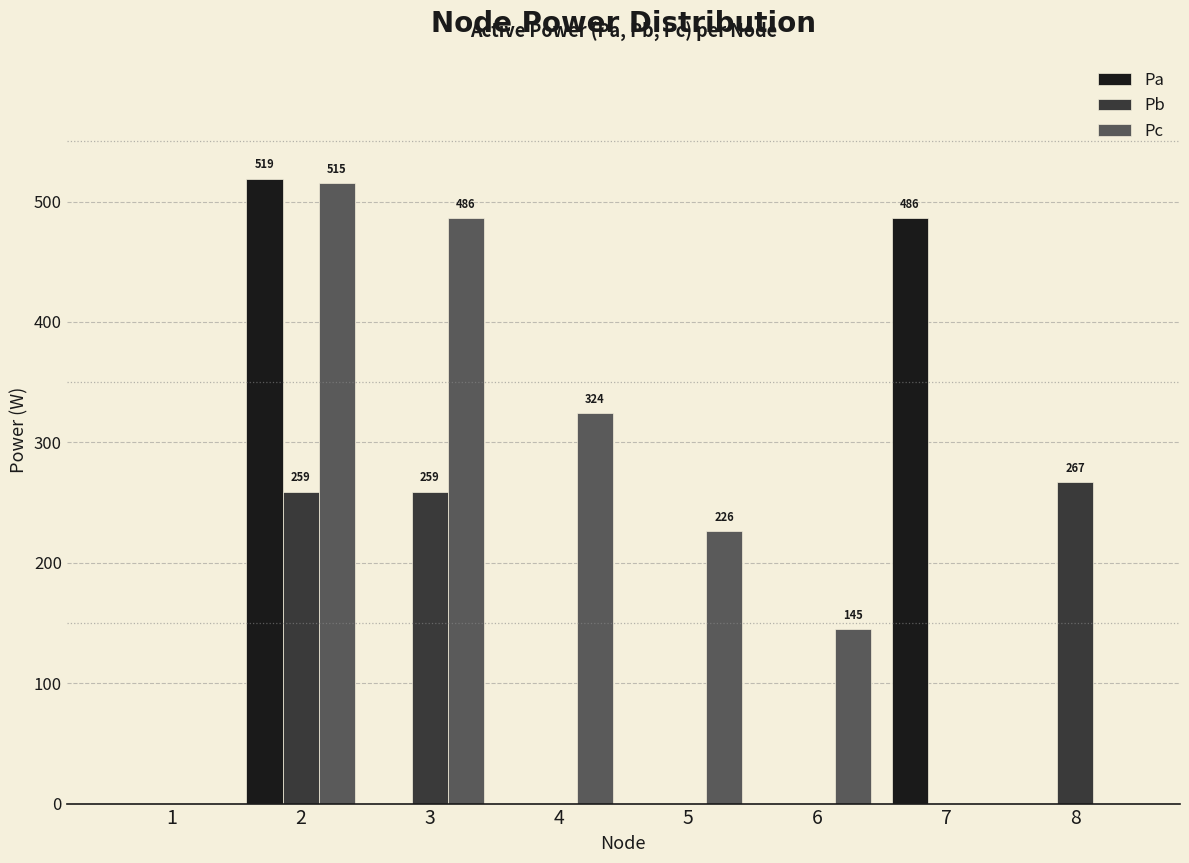

Reading left to right, list all the values displayed in this chart.

Pa: 1=0	2=519	3=0	4=0	5=0	6=0	7=486	8=0
Pb: 1=0	2=259	3=259	4=0	5=0	6=0	7=0	8=267
Pc: 1=0	2=515	3=486	4=324	5=226	6=145	7=0	8=0